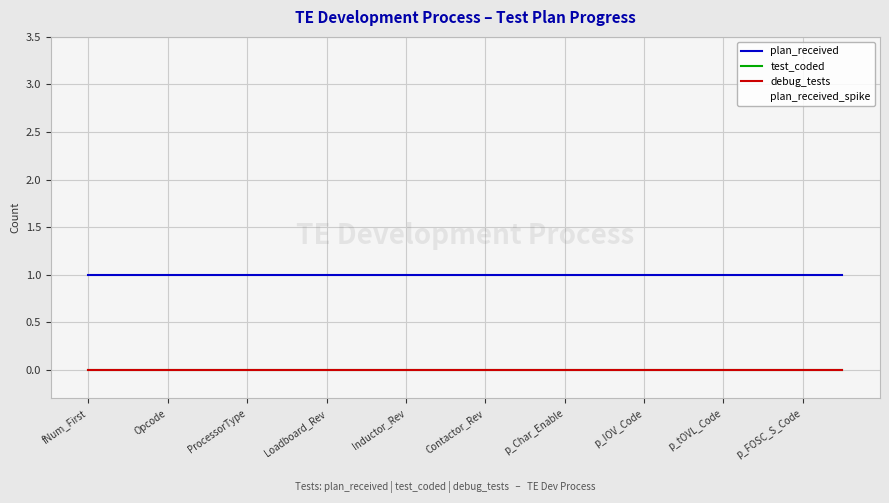

Is this an area chart (filled region under the line)?

No